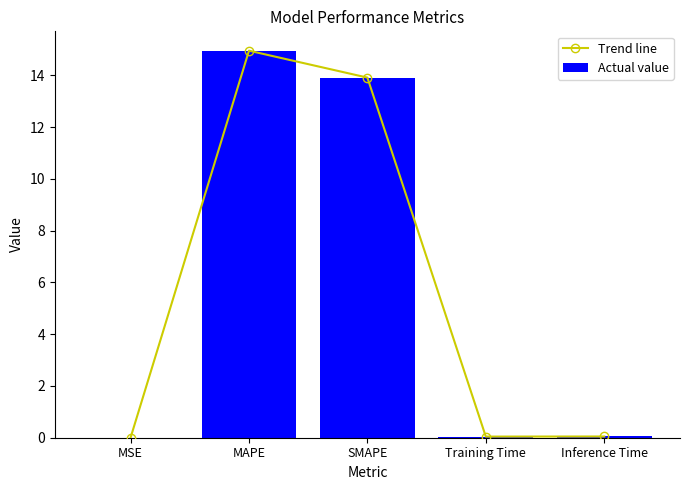

At how many categories does at least one series exceed 1?

2